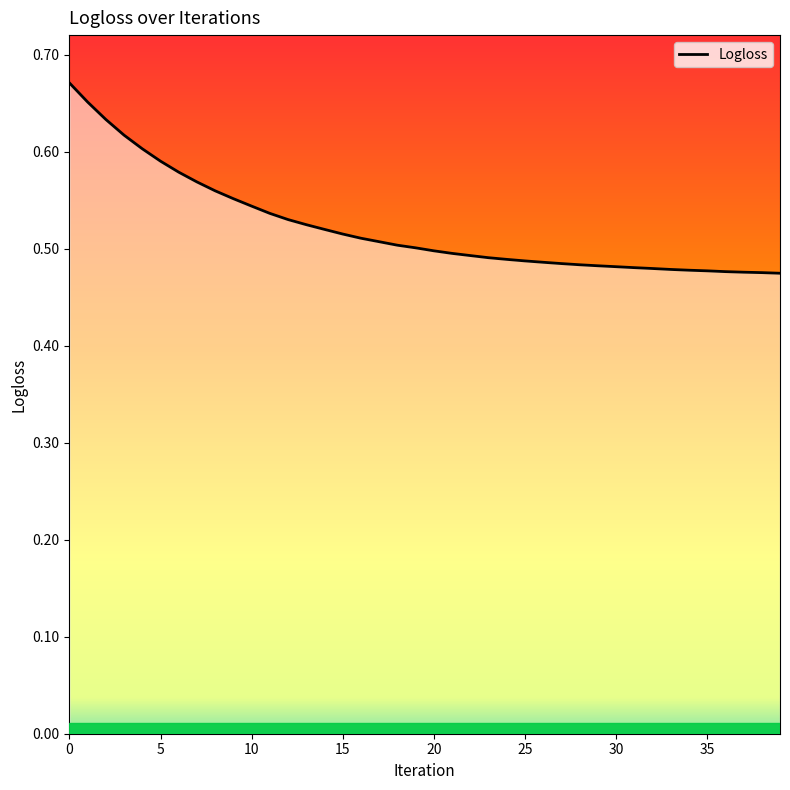

How many series are shown in this chart?

1